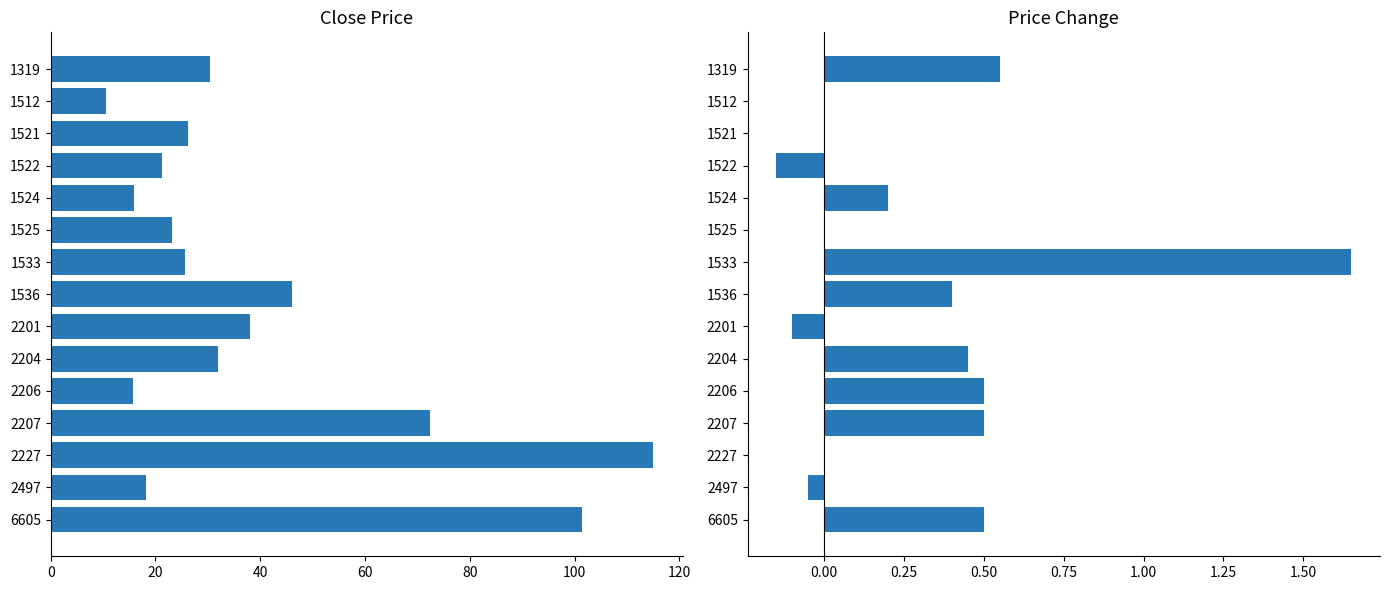

Is the value of Price Change at 6605 greater than the value of Close Price at 1525?

No